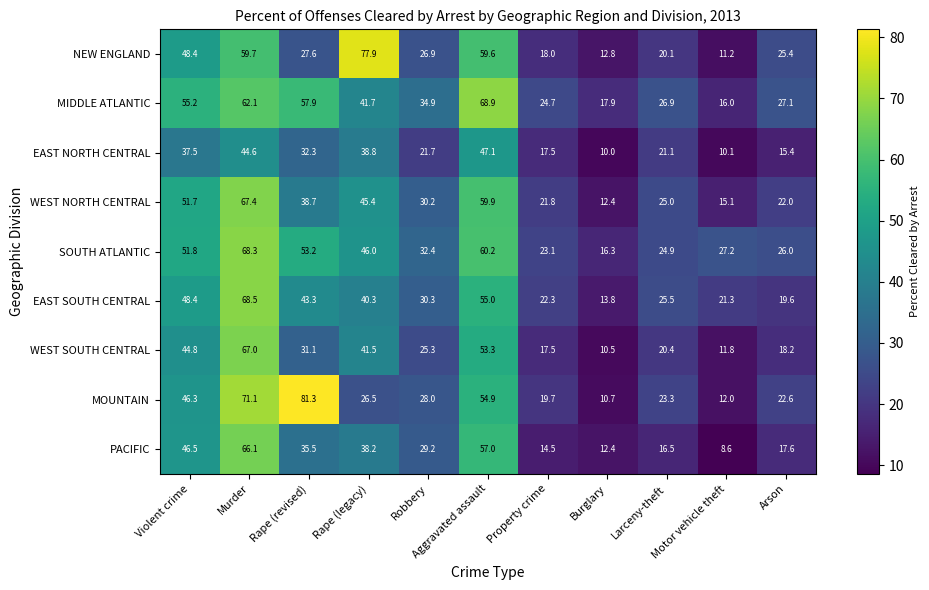

What is the sum of all NEW ENGLAND values?

387.6